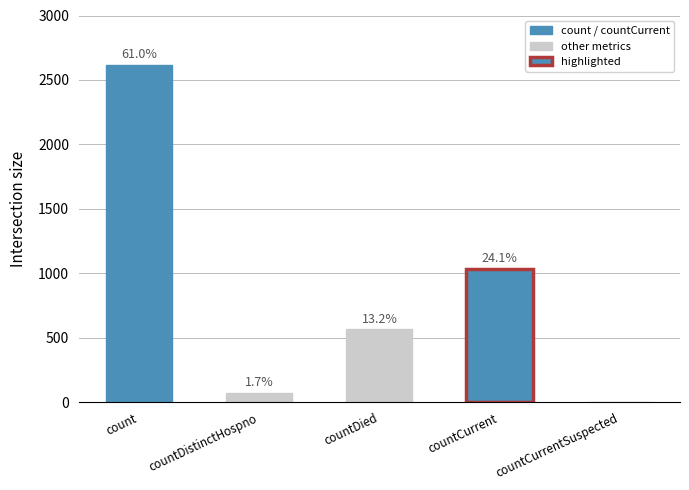

The chart shows a value of -1715 at countCurrentSuspected. True or false?

False